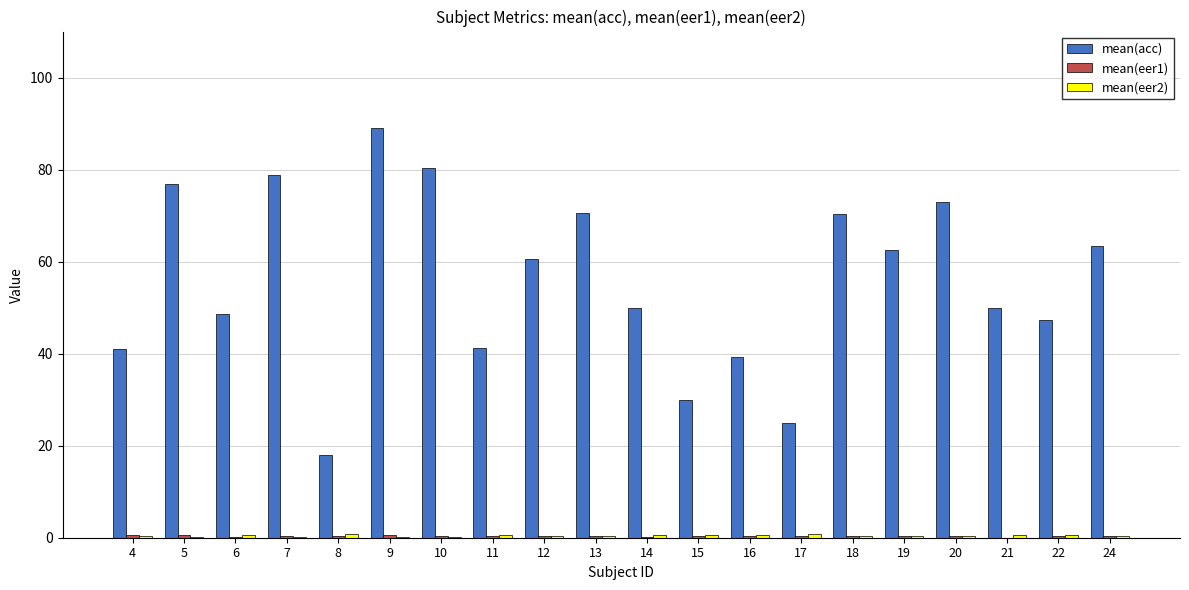

What is the greatest value displayed?

89.0